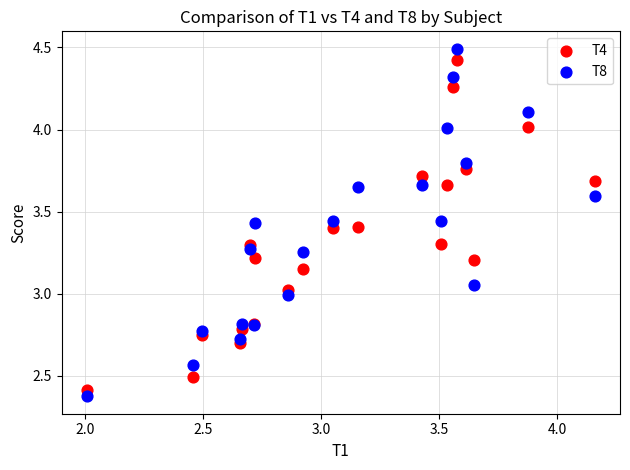

What is the X range (max minus min) for the scatter plot?

2.1